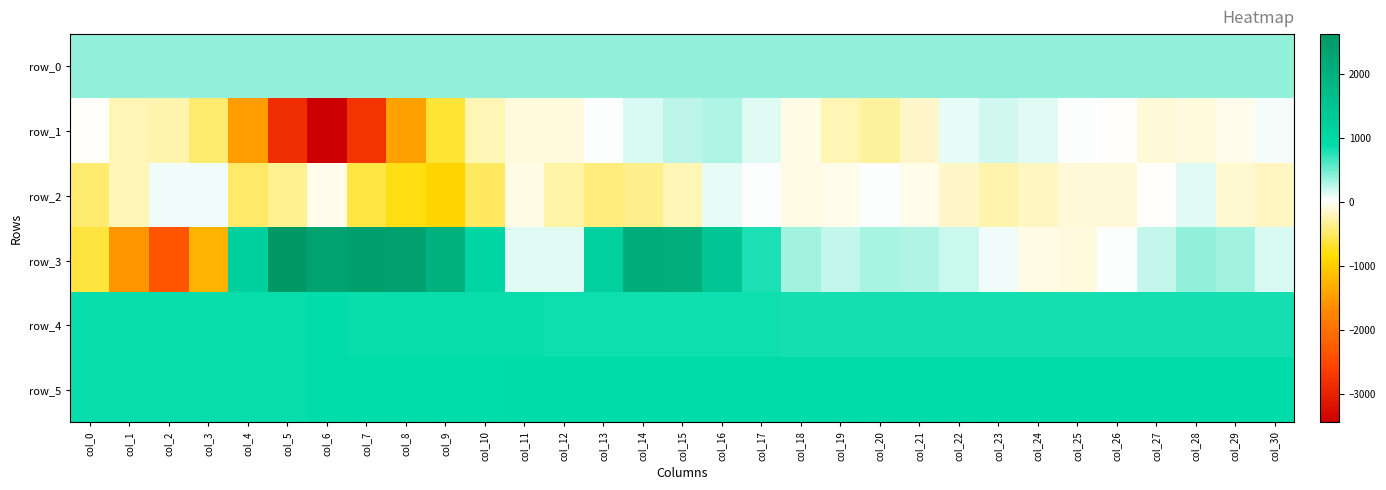

What is the sum of all row_2 values?

-6671.0